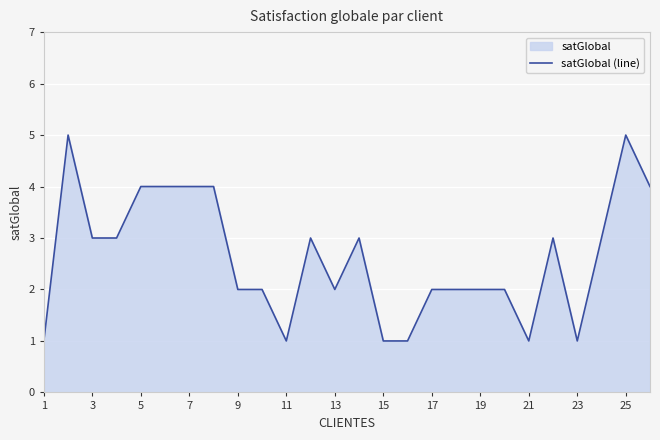

What is the approximate value at 21?

1